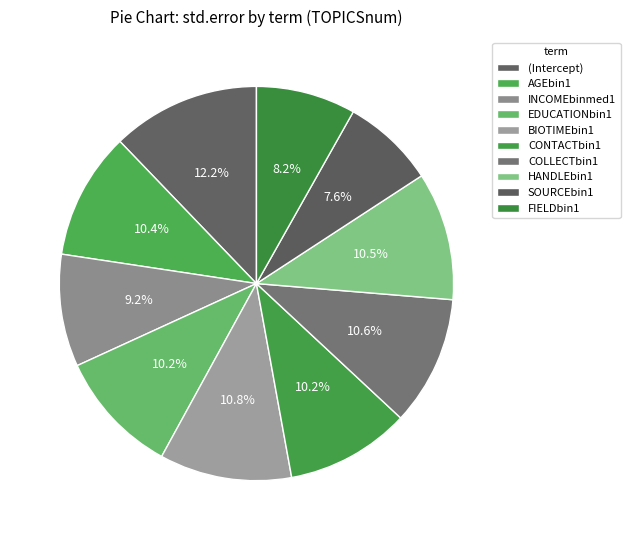

How many segments does this pie chart have?

10